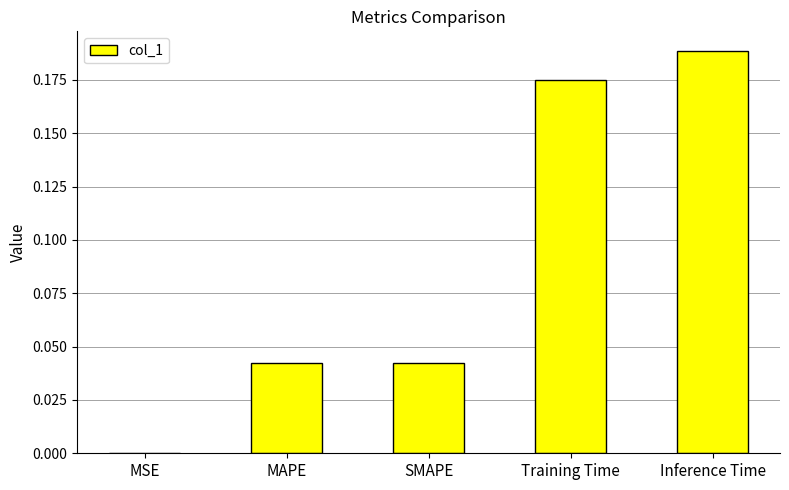

The value at Training Time is 0.1. True or false?

False